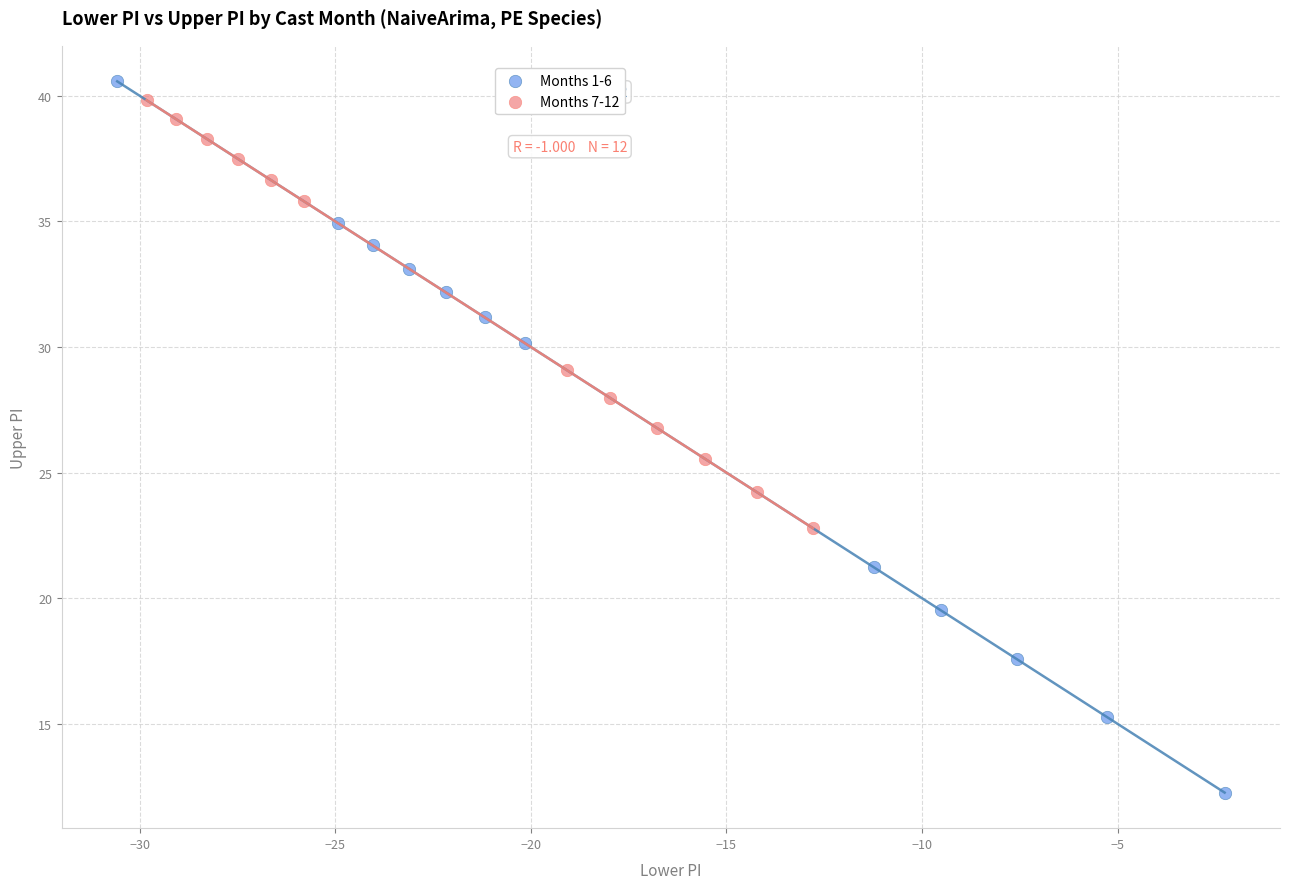

What are all the series names shown in the legend?

Months 1-6, Months 7-12